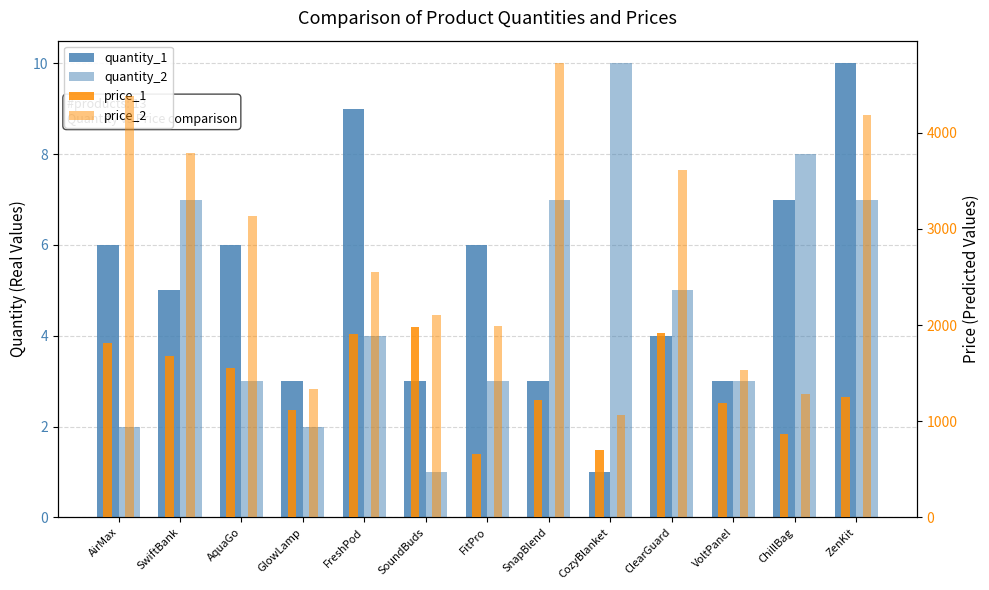

List the series in order of their peak value, highest first.

price_2, price_1, quantity_1, quantity_2